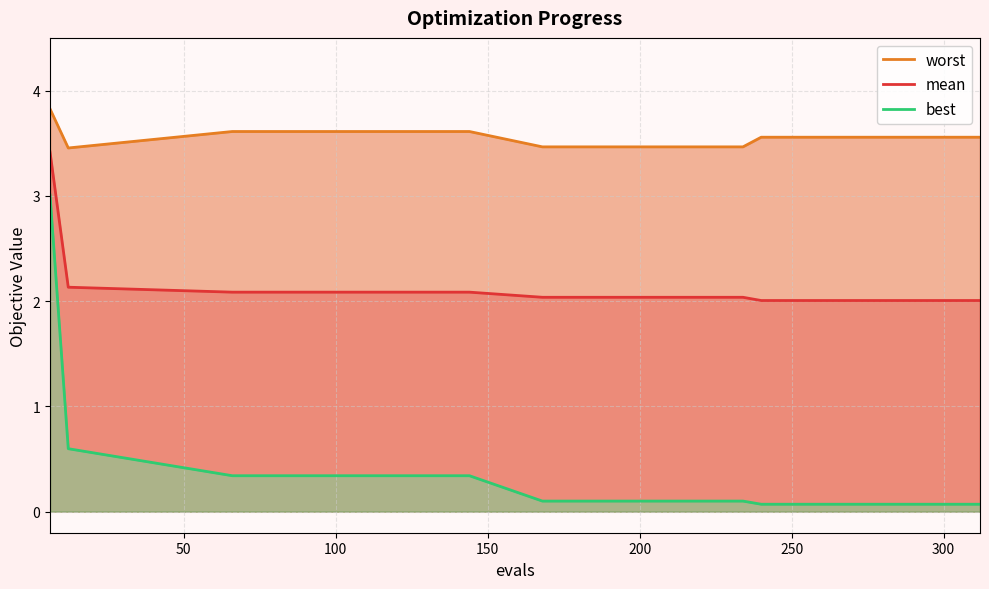

What is the lowest value of the mean series?

2.0